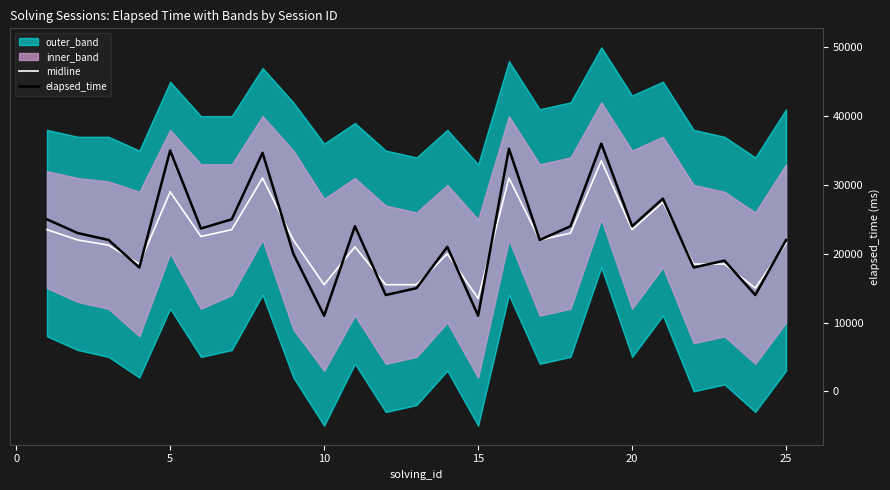

How many data points does each series have?

25